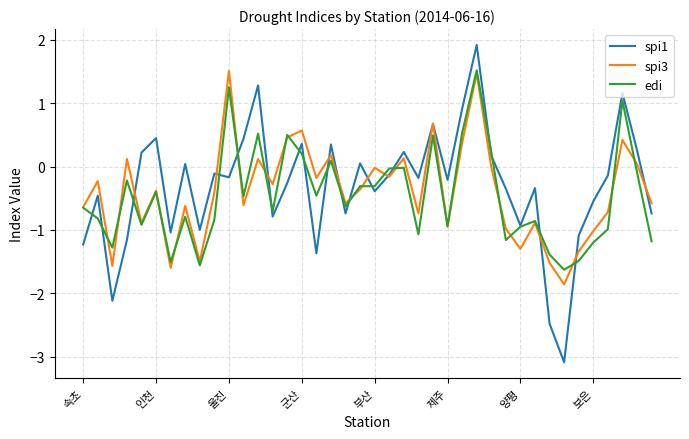

What is the highest value of the edi series?

1.5